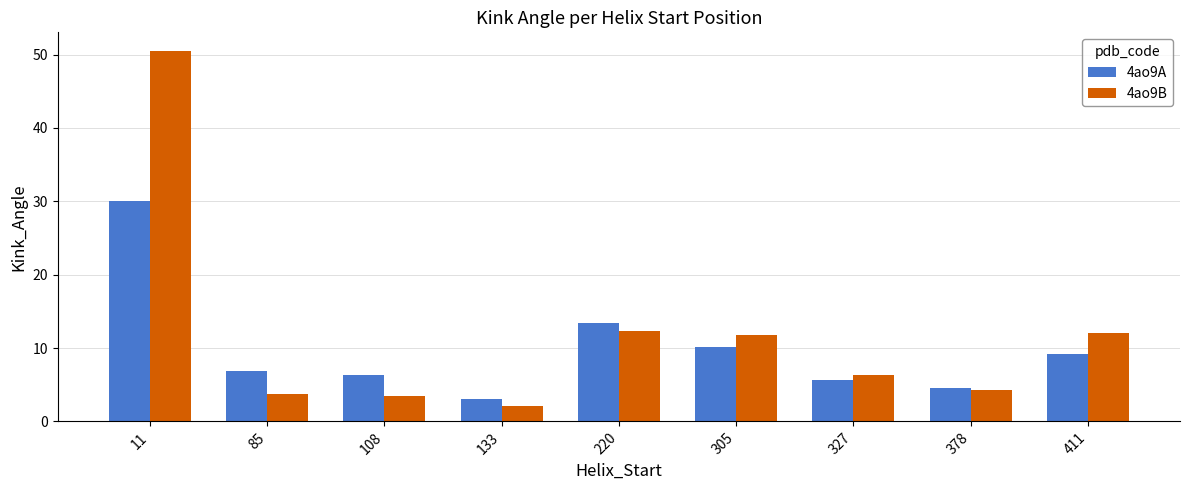

At which category is the sum across all series the highest?

11